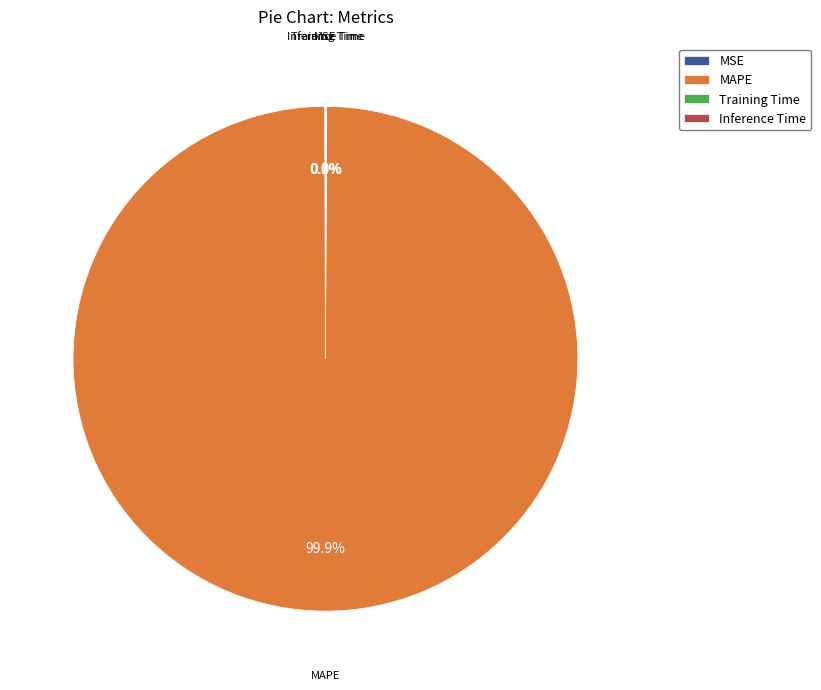

Does any single category account for the majority?

Yes